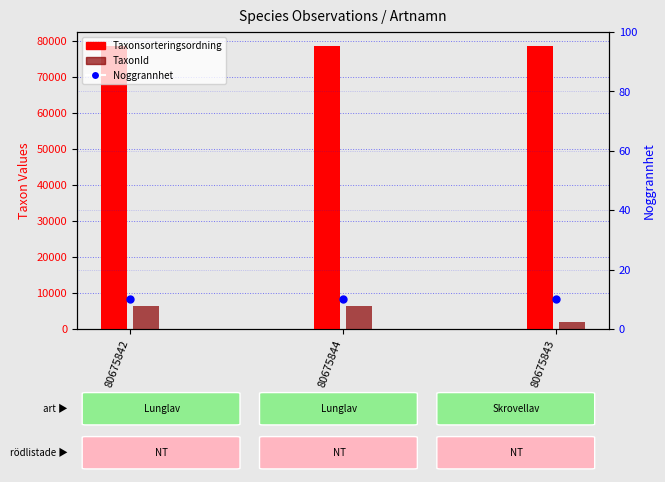

Is the value of TaxonId at 80675843 greater than the value of Noggrannhet at 80675842?

Yes